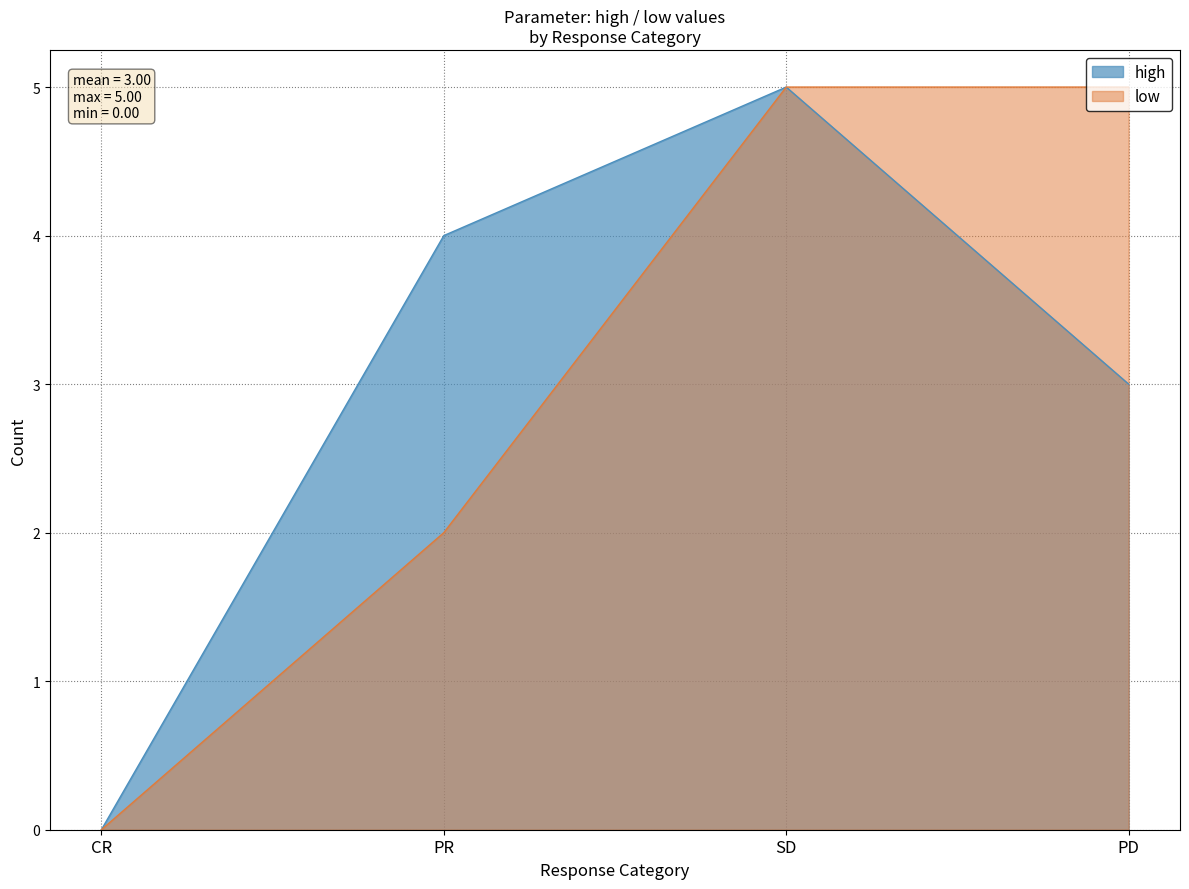

How many values in the low series are below 5?

2